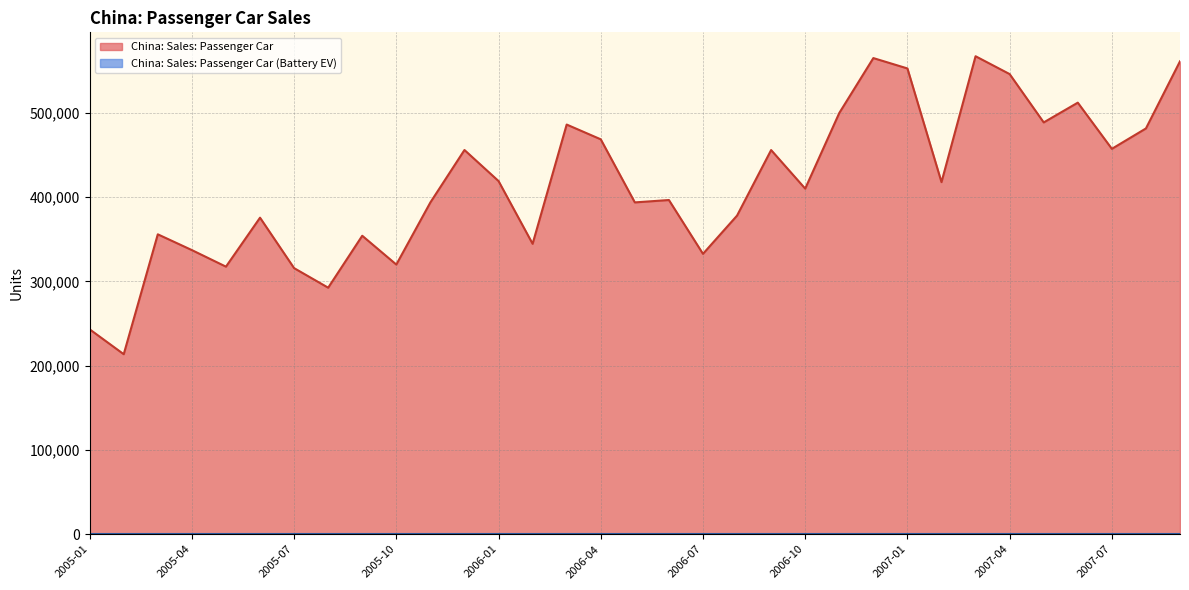

What is the ratio of the value at 2007-08 to the value at 2005-10?

1.5